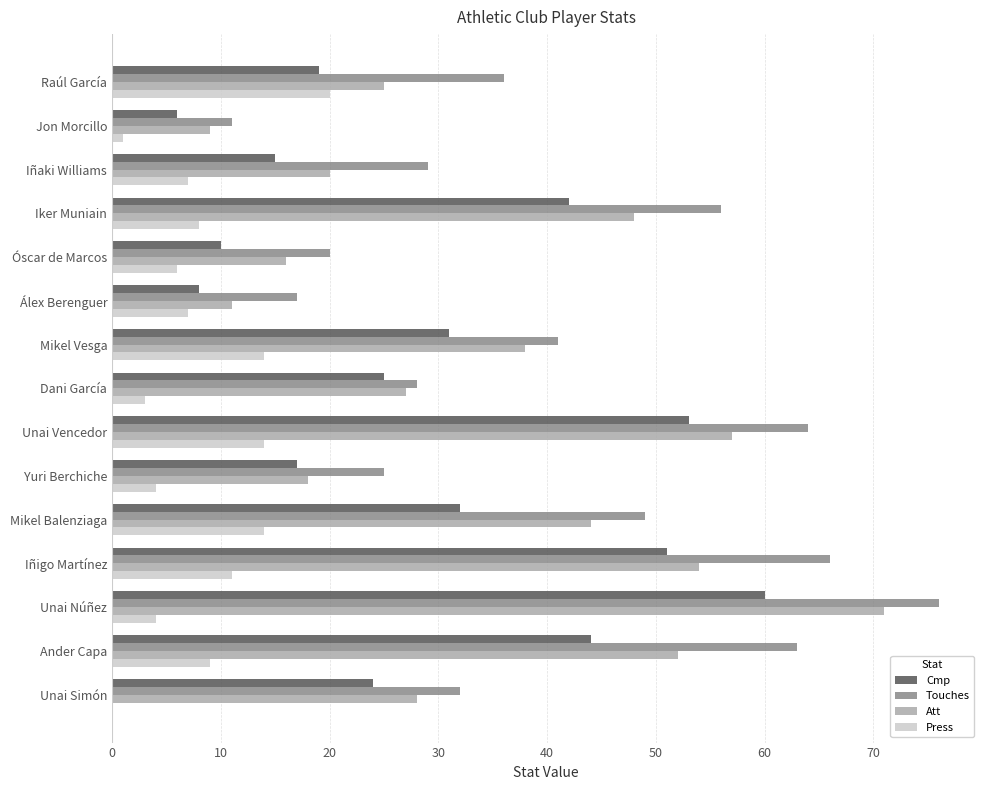

True or false: Press has a value of 35 at Raúl García.

False